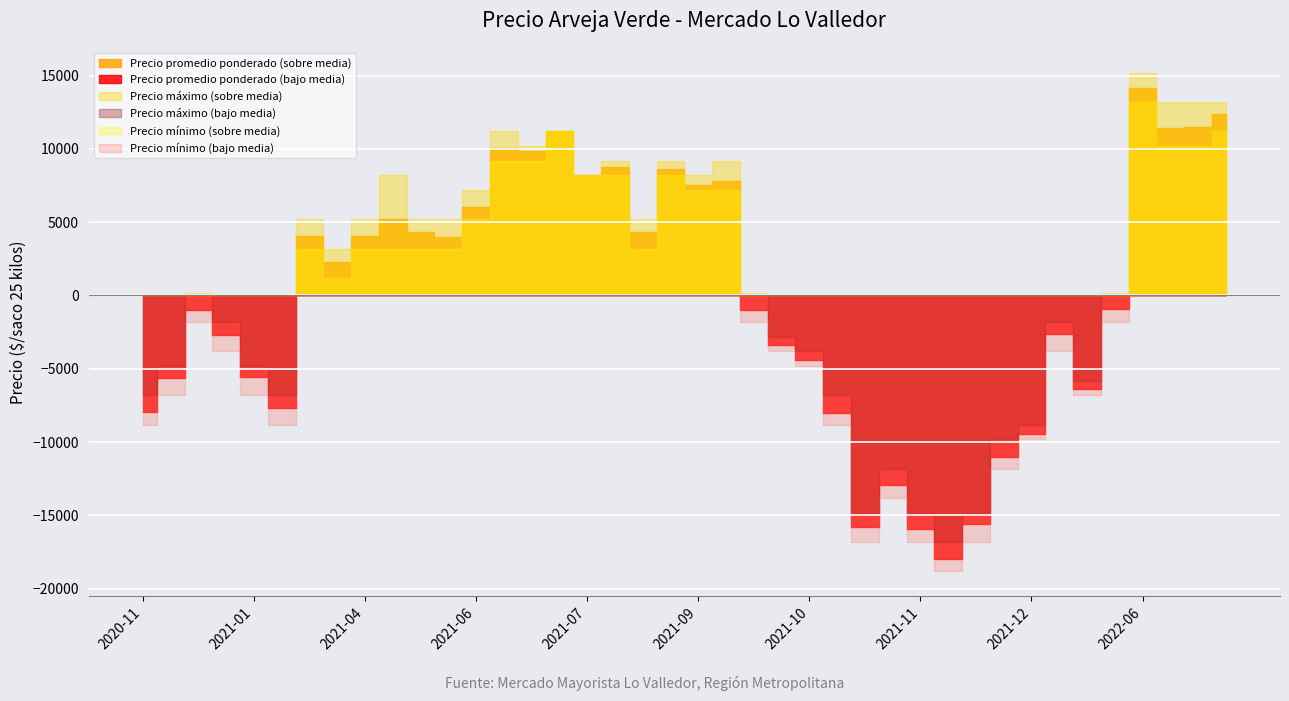

What are all the series names shown in the legend?

Precio promedio ponderado, Precio maximo, Precio minimo